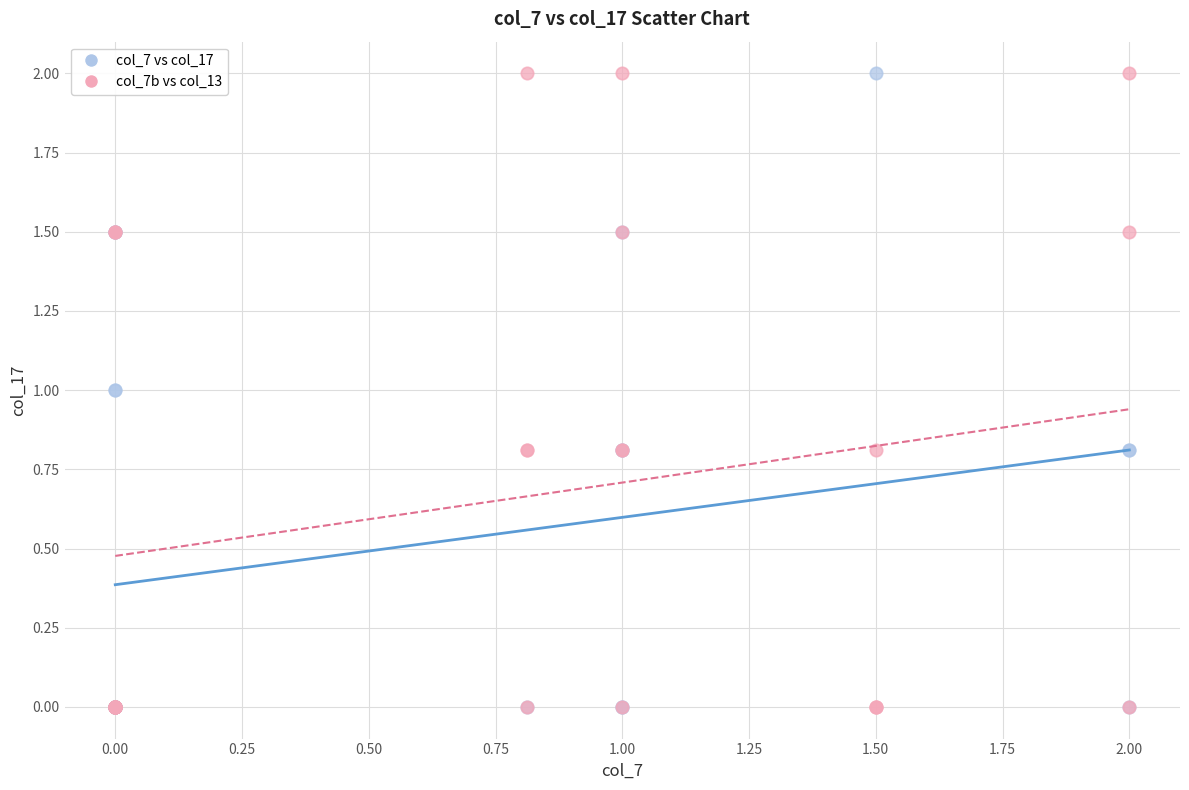

What are all the series names shown in the legend?

col_7 vs col_17, col_7b vs col_13